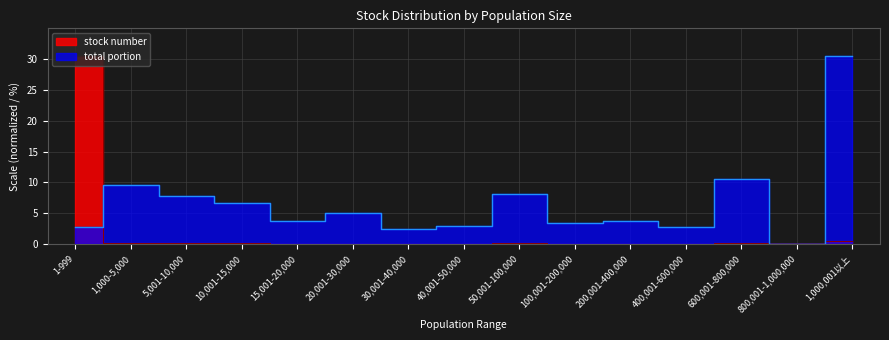

How many lines are shown in the chart?

2